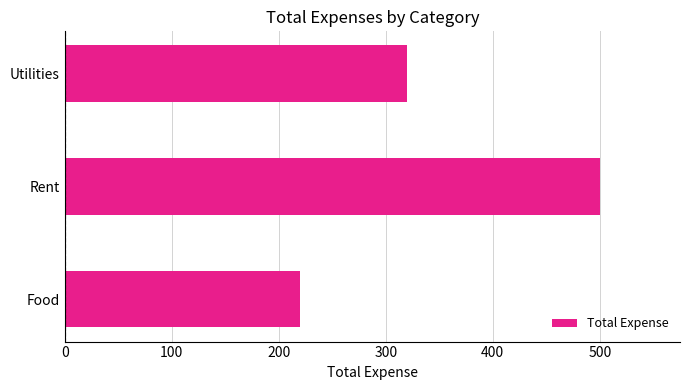

What is the average value?

347